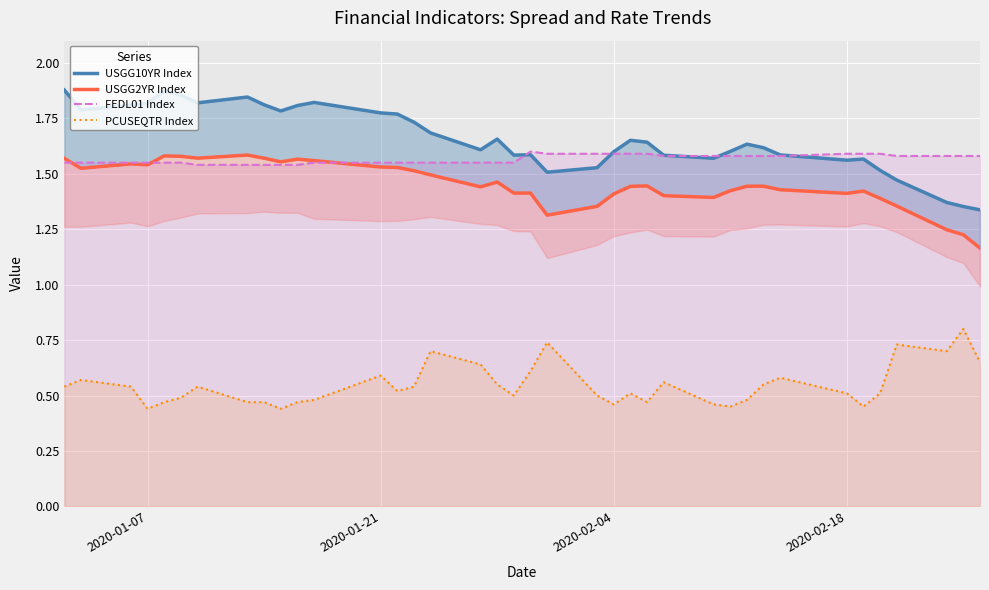

What is the smallest value displayed?

0.4